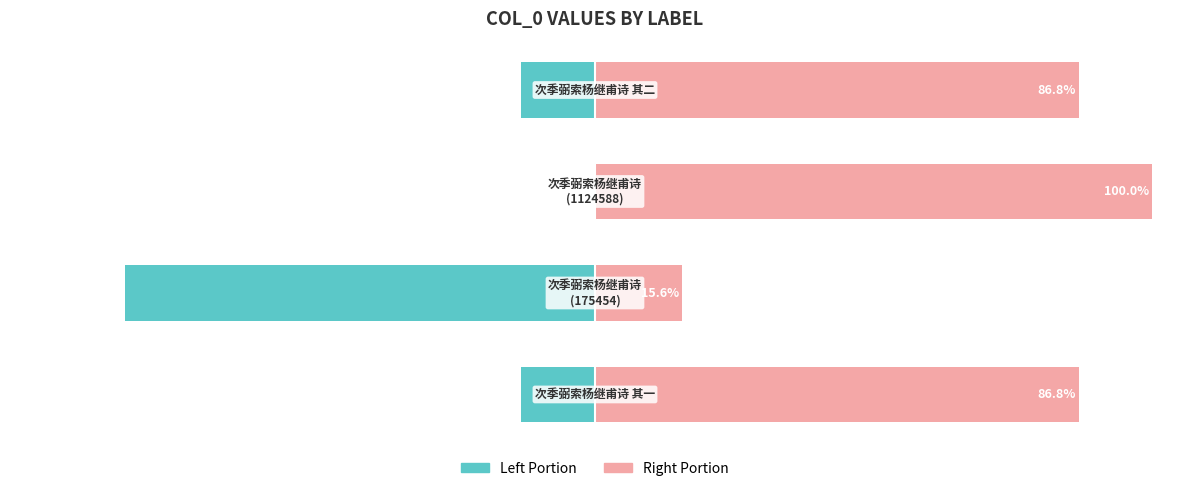

What is the minimum value shown in the chart?

-84.4